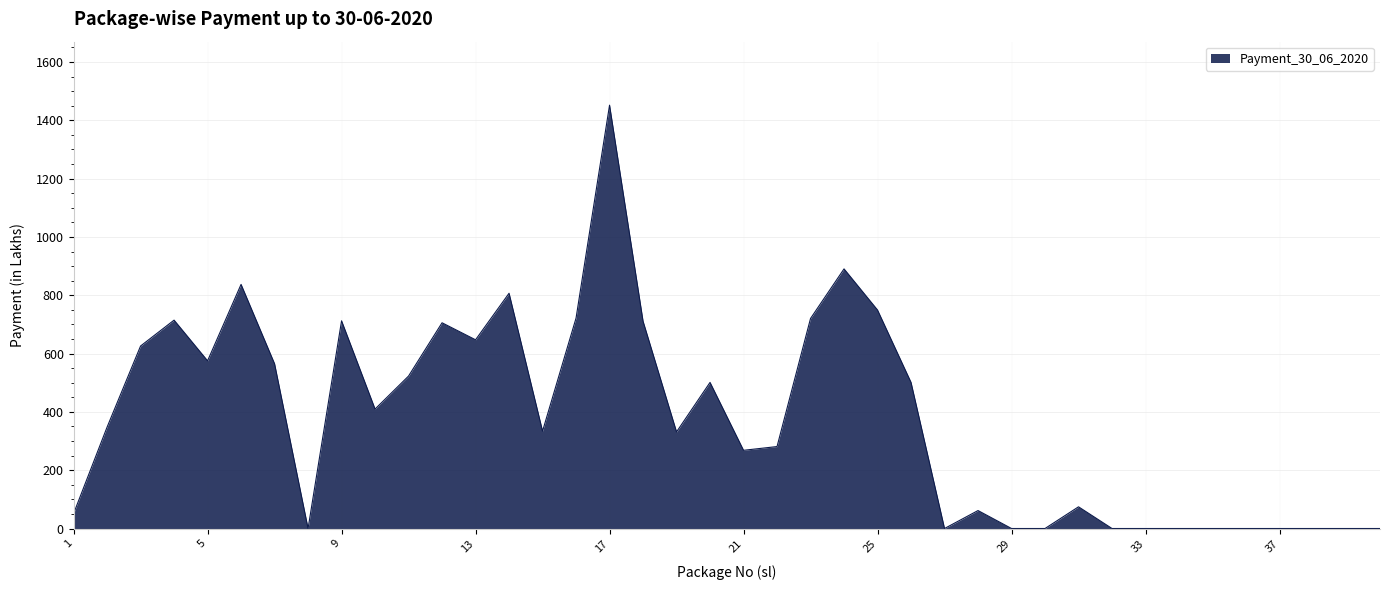

What is the average value?

378.0